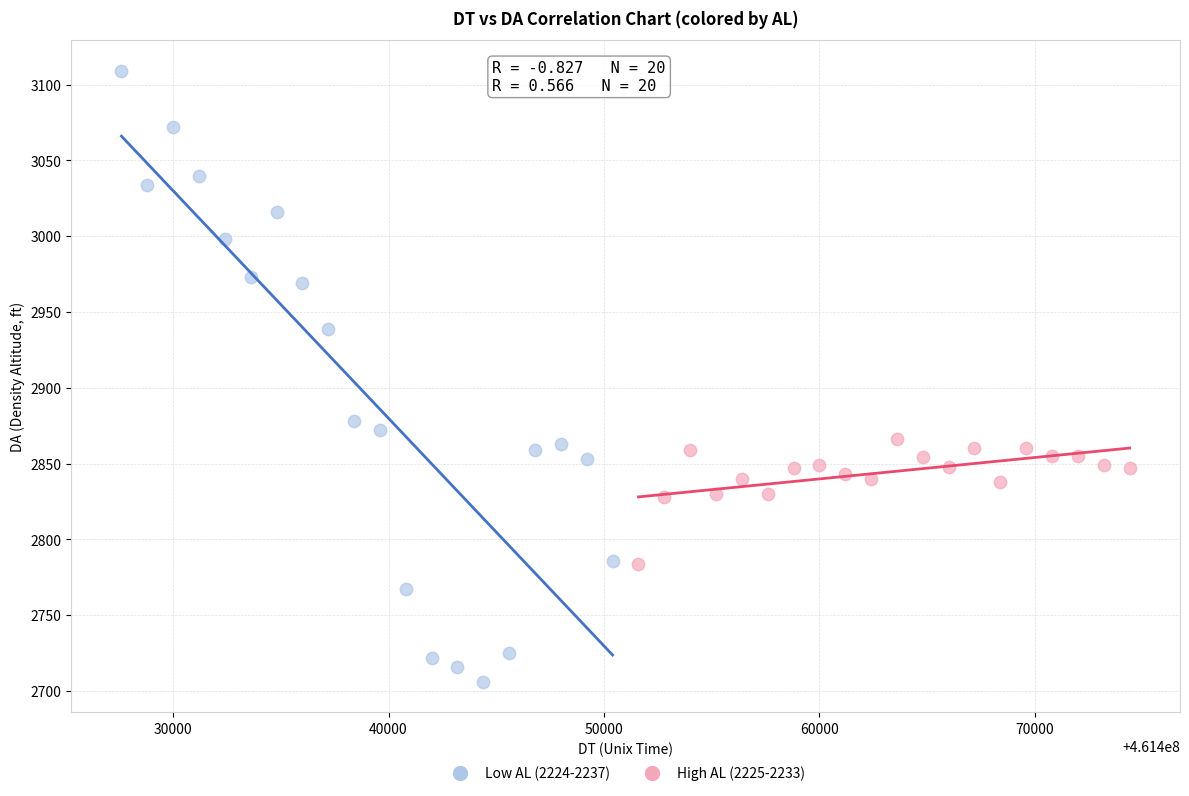

Which series has the widest spread of Y values?

Low AL (2224-2237)